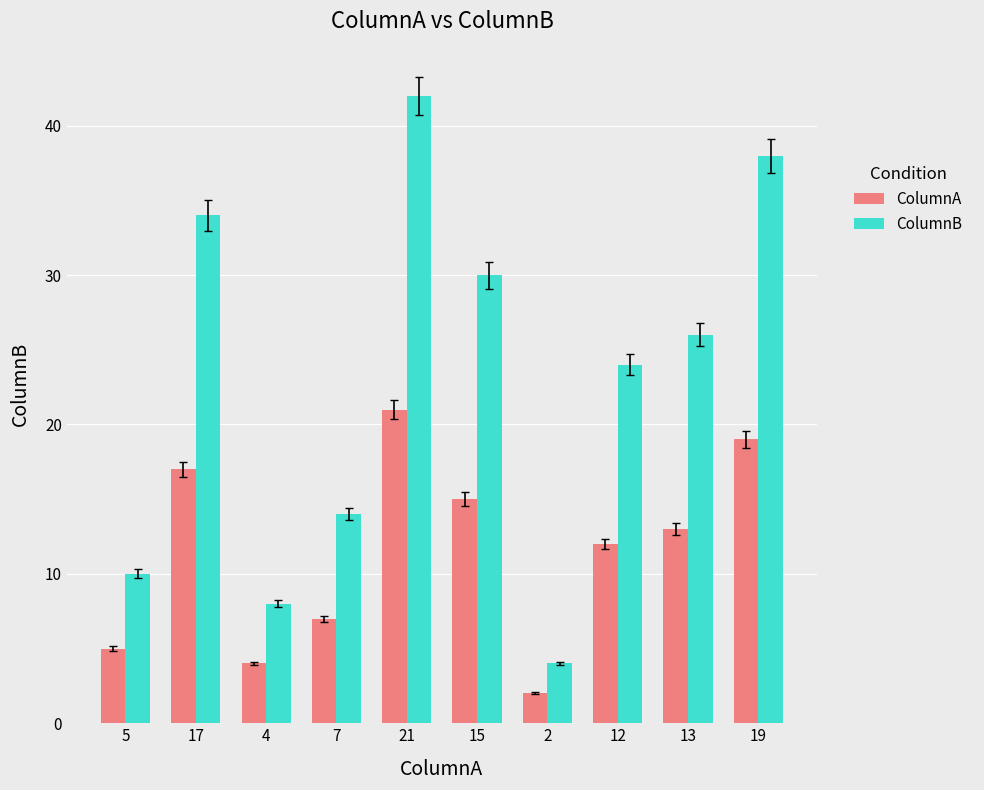

How many bars are there in total?

20